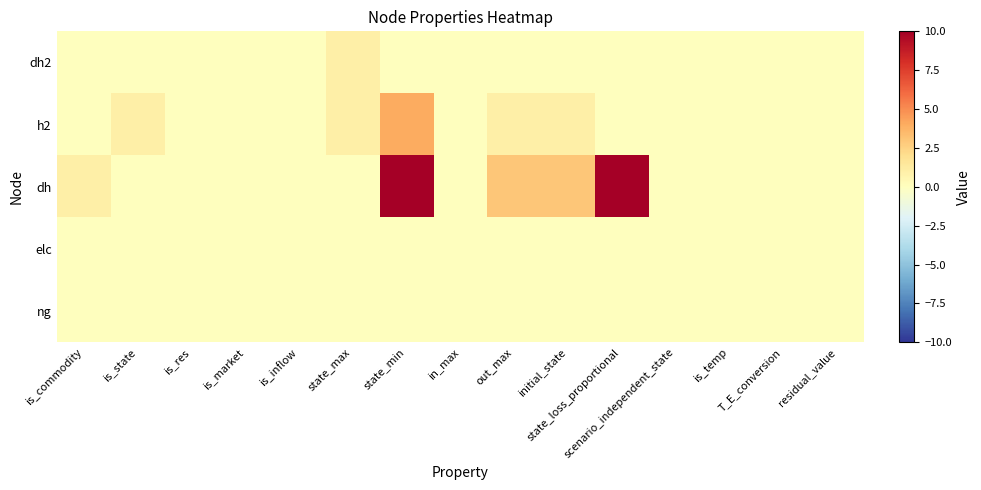

Between is_inflow and is_market, which is larger?

is_inflow